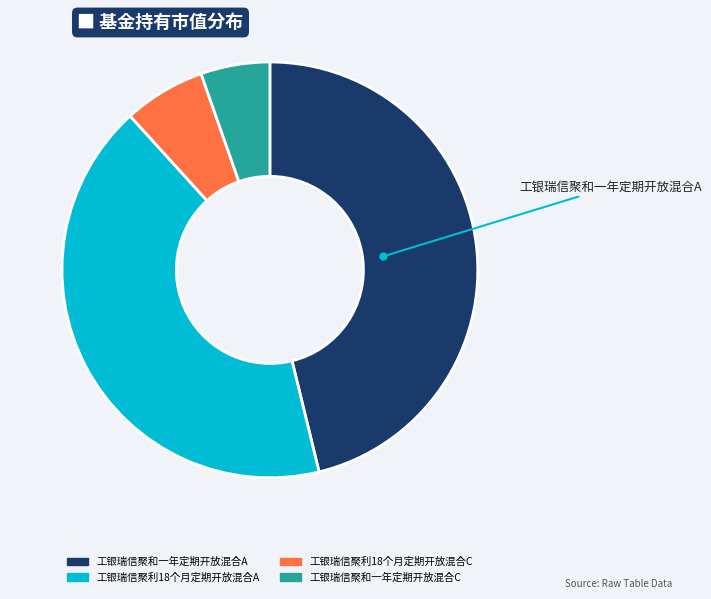

The 工银瑞信聚和一年定期开放混合A slice represents 57% of the pie. True or false?

False